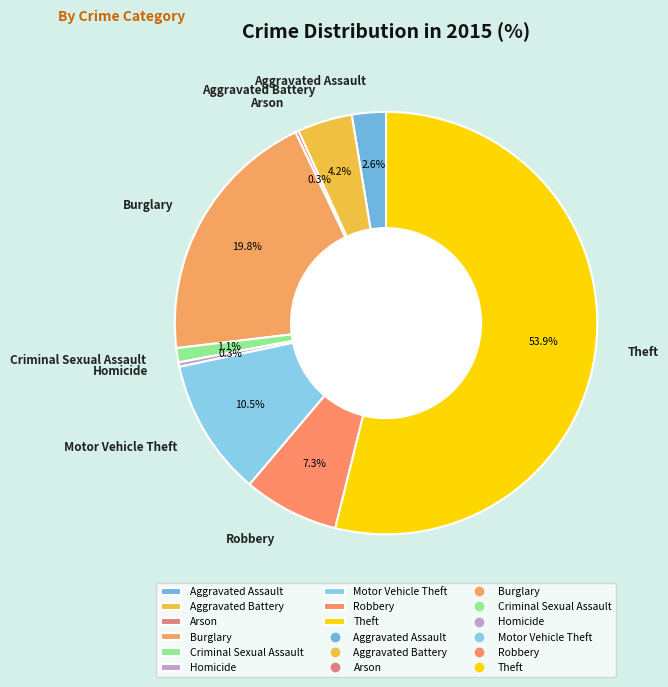

Which has a higher value, Robbery or Aggravated Battery?

Robbery